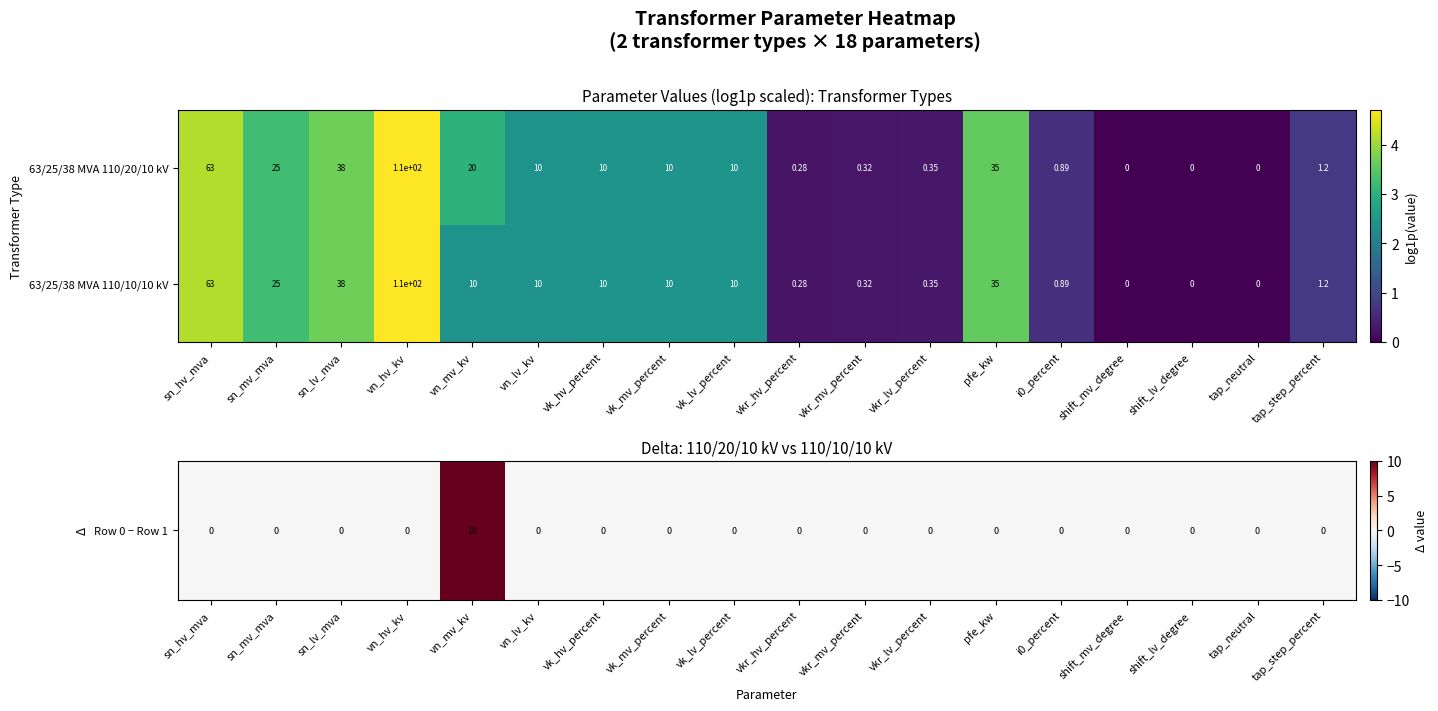

At which label does 63/25/38 MVA 110/10/10 kV first exceed 10?

sn_hv_mva